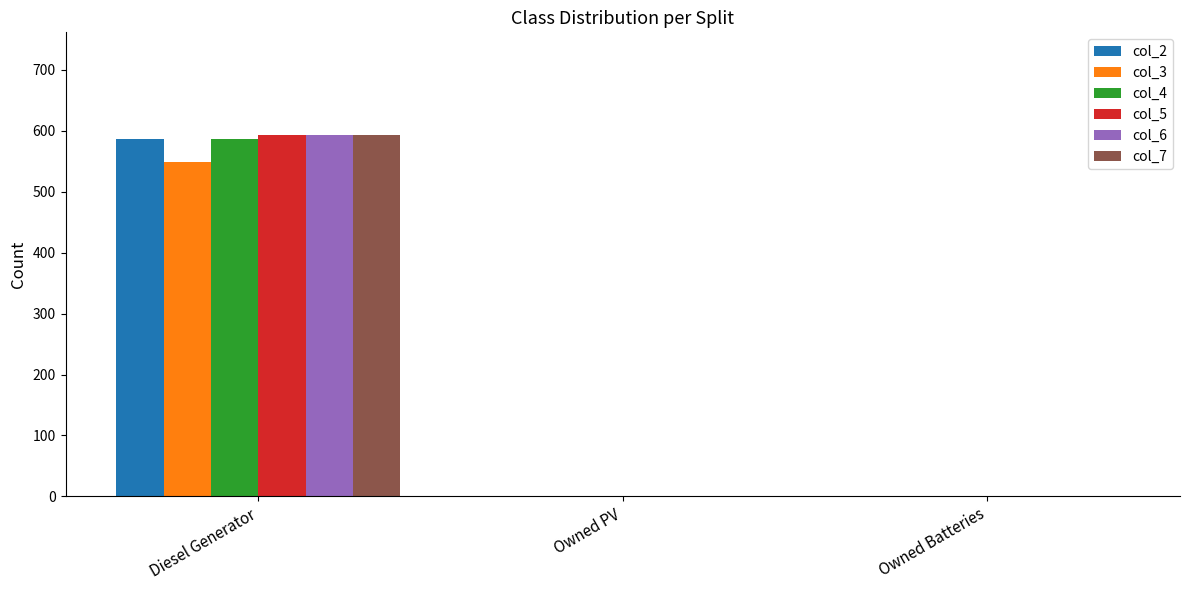

What is the total value across all series at Diesel Generator?

3501